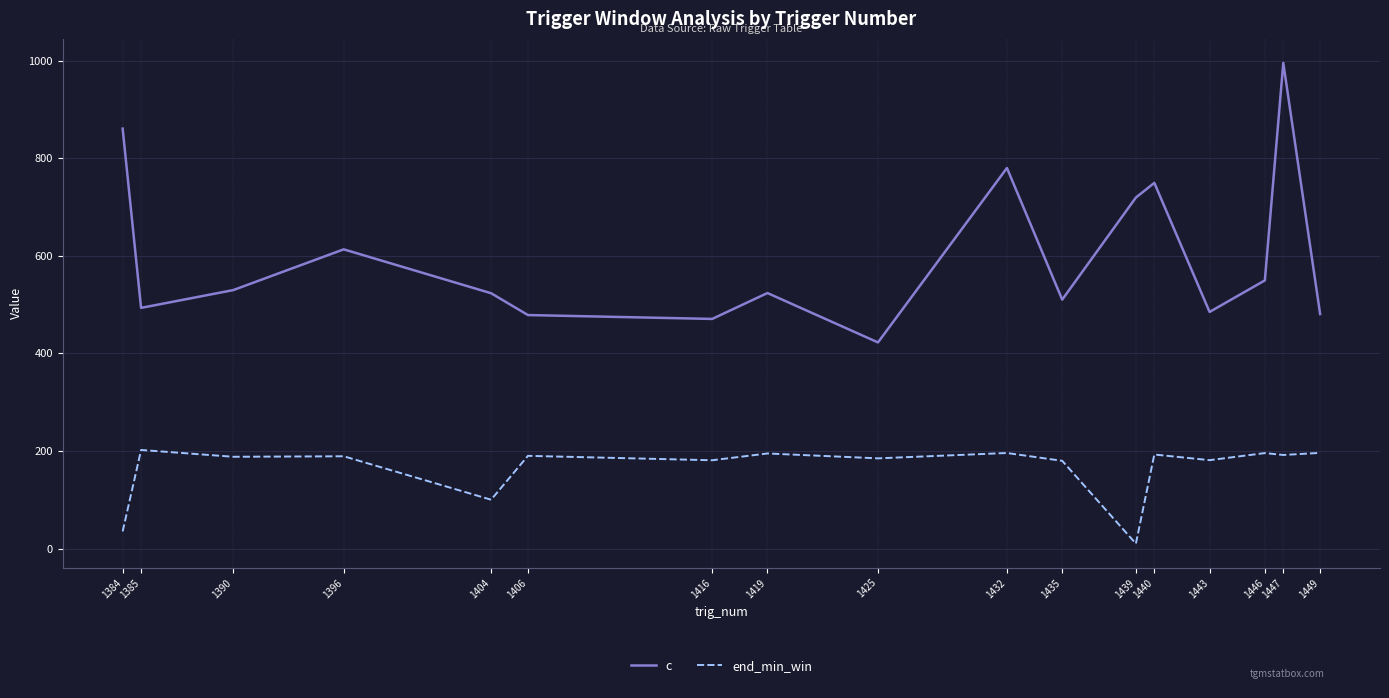

How many lines are shown in the chart?

2